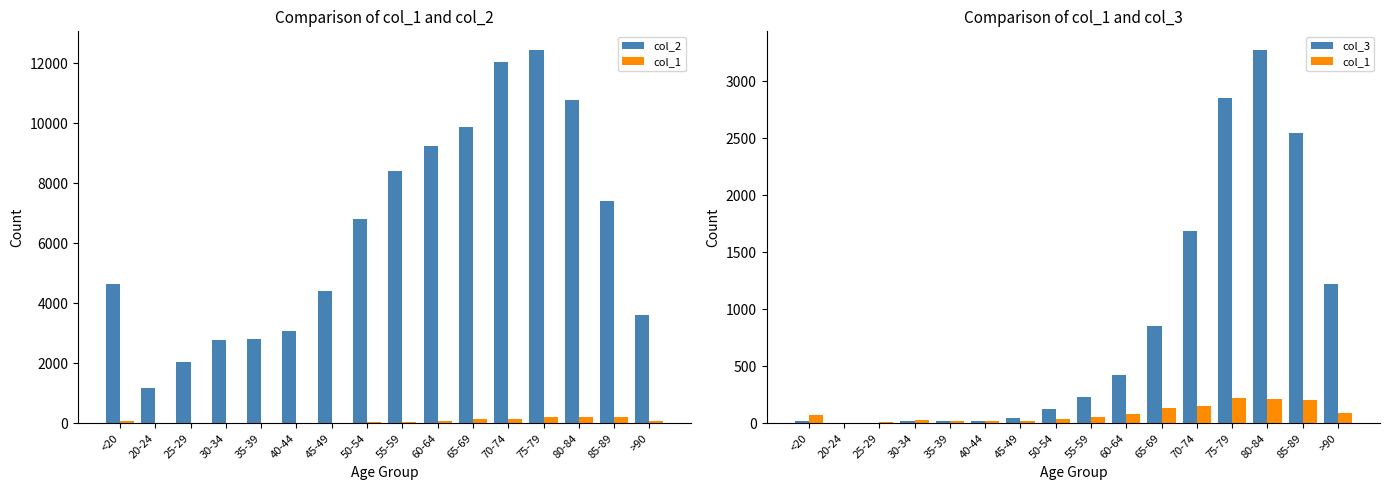

What is the label of the 10th bar from the left?

60-64